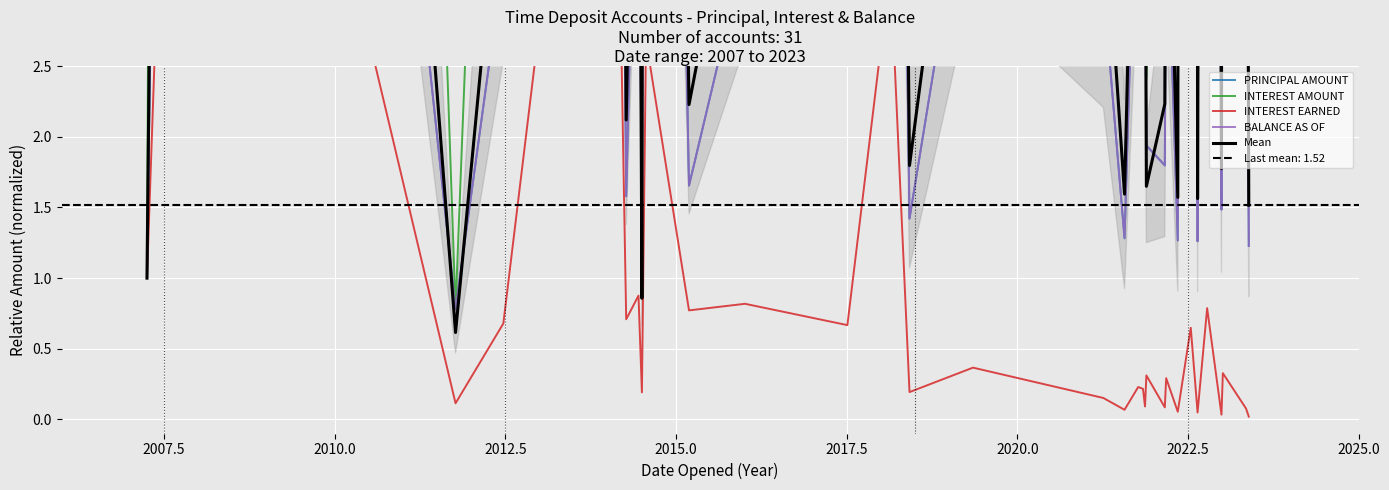

Where is the first local maximum for INTEREST EARNED?

2007.5